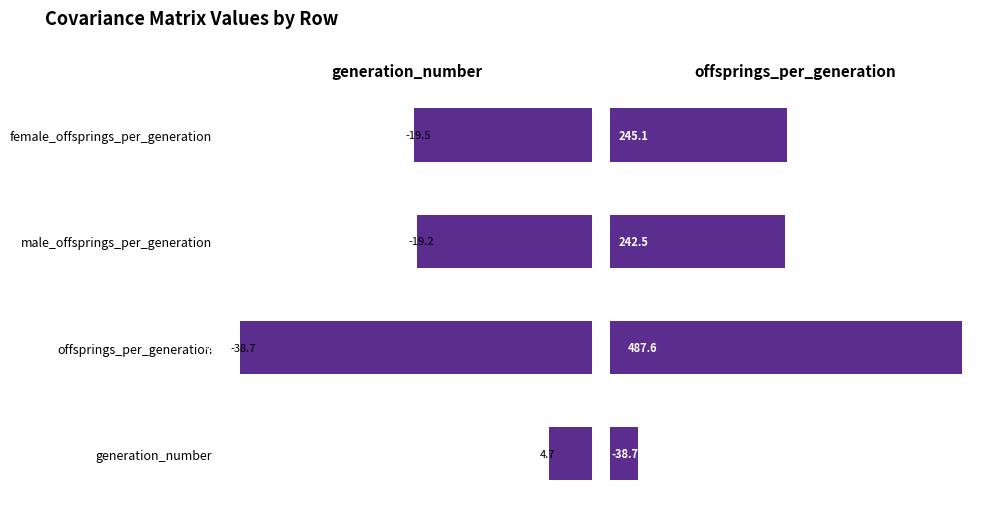

Which series changed the most between generation_number and male_offsprings_per_generation?

offsprings_per_generation